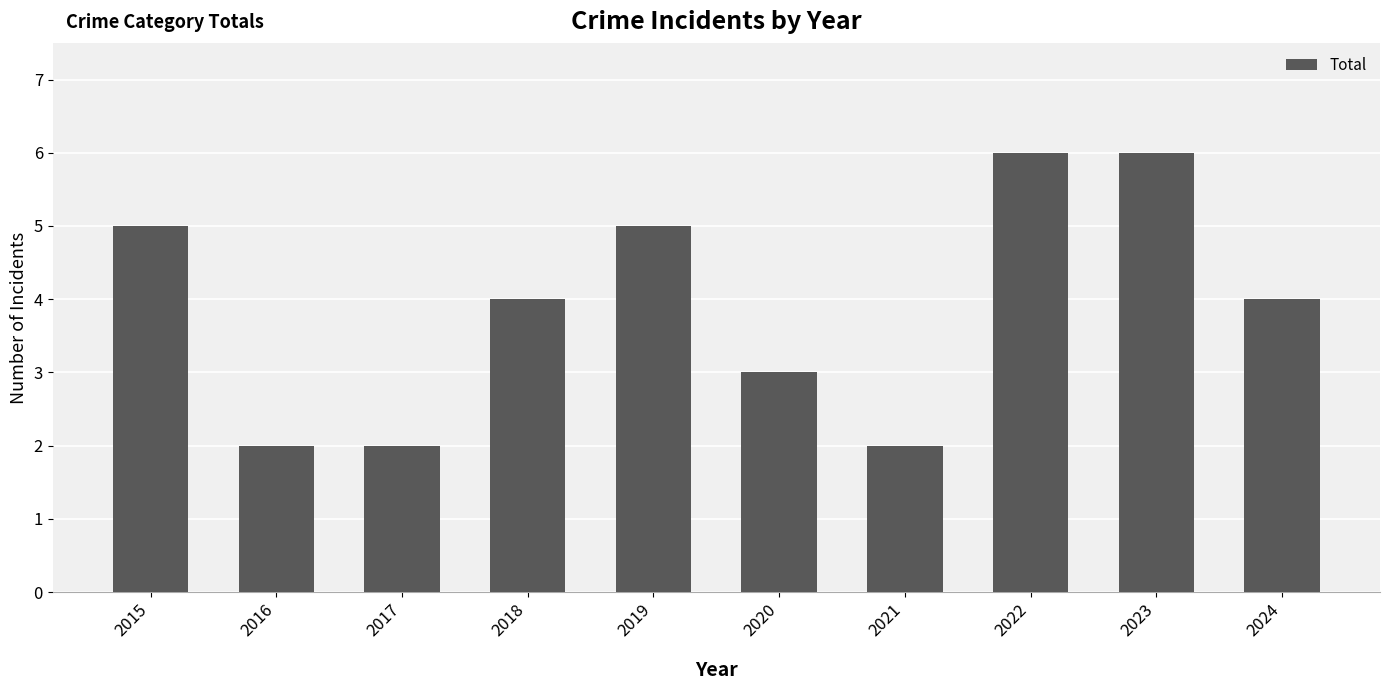

What is the greatest value displayed?

6